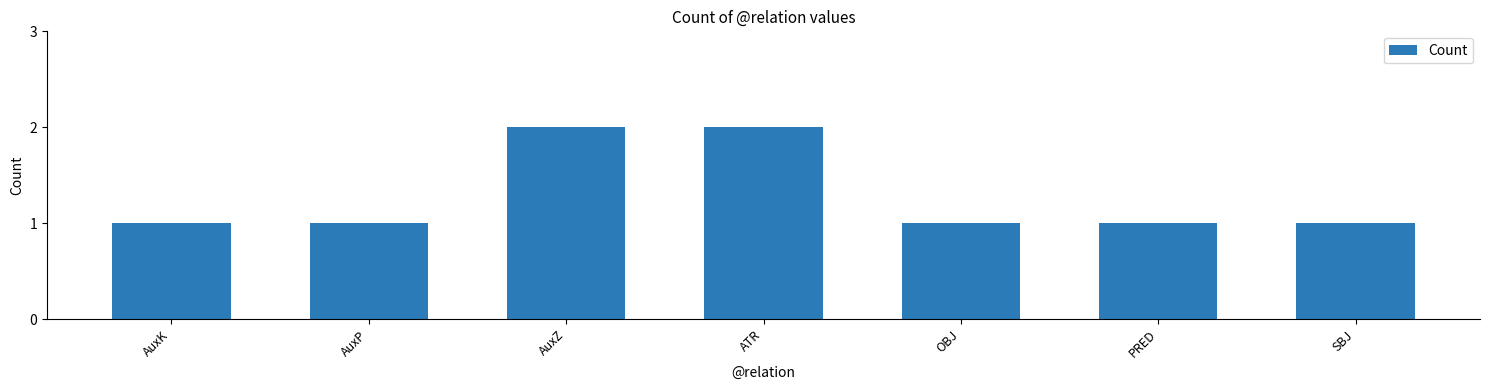

What is the label of the 3rd bar from the left?

AuxZ